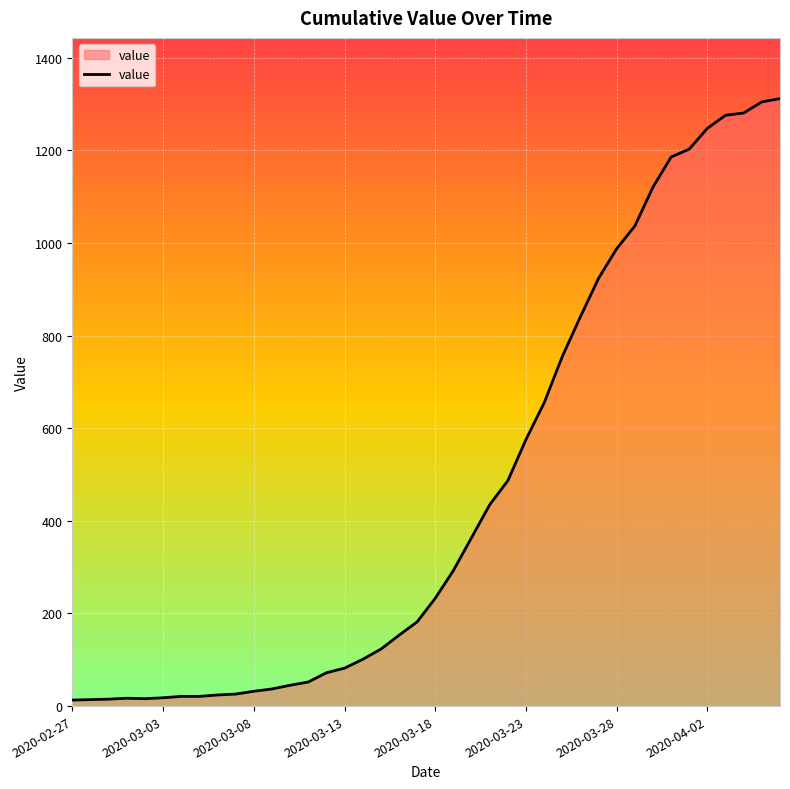

How many lines are shown in the chart?

1